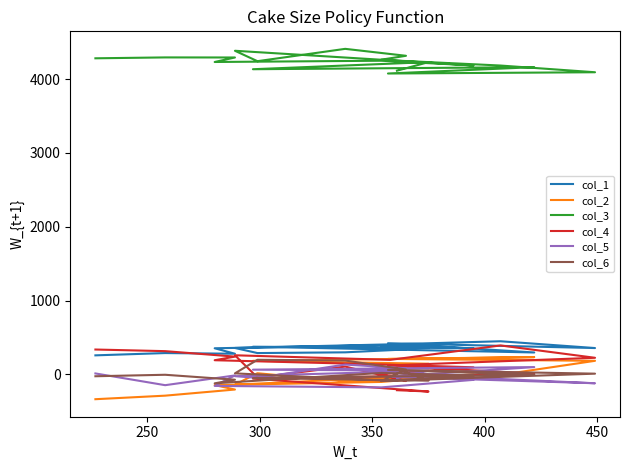

How many interior local peaks does the col_4 series have?

3